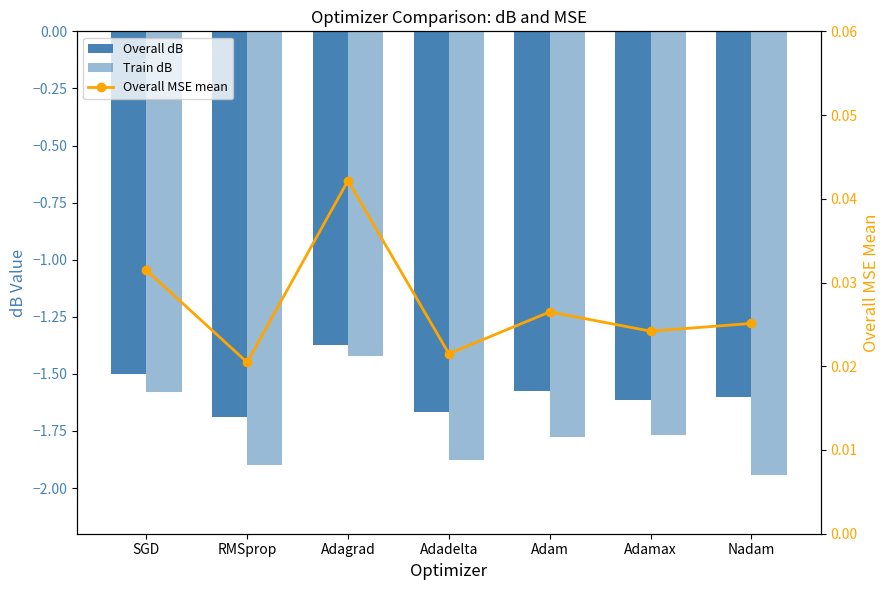

Are the bars grouped side by side (vs. stacked)?

Yes